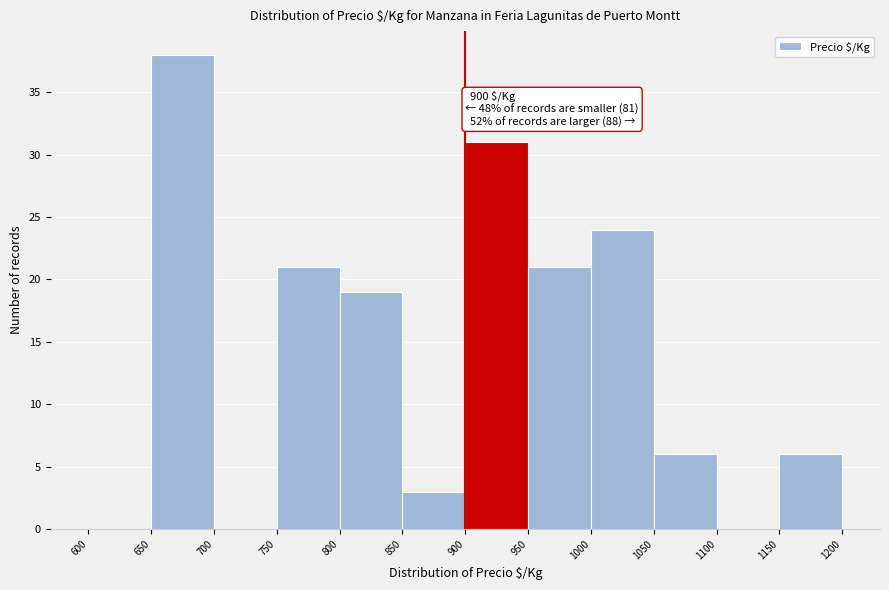

Which range on the x-axis has the tallest bar?

650 to 700